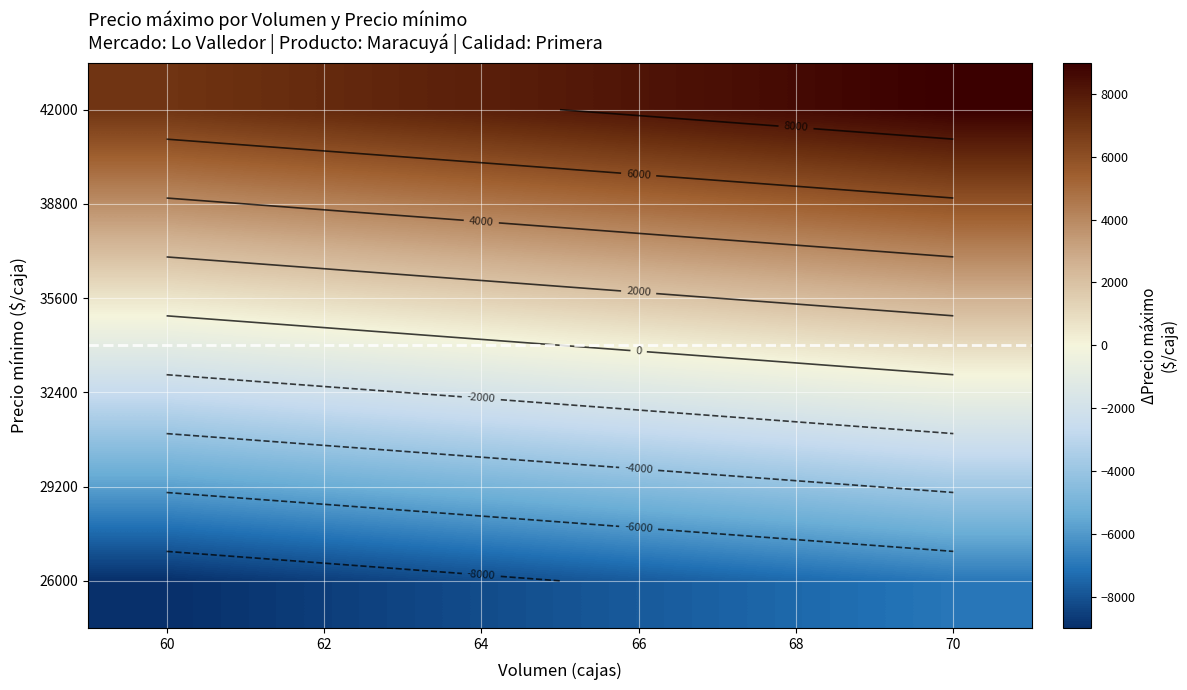

At how many categories does at least one series exceed 8365?

2